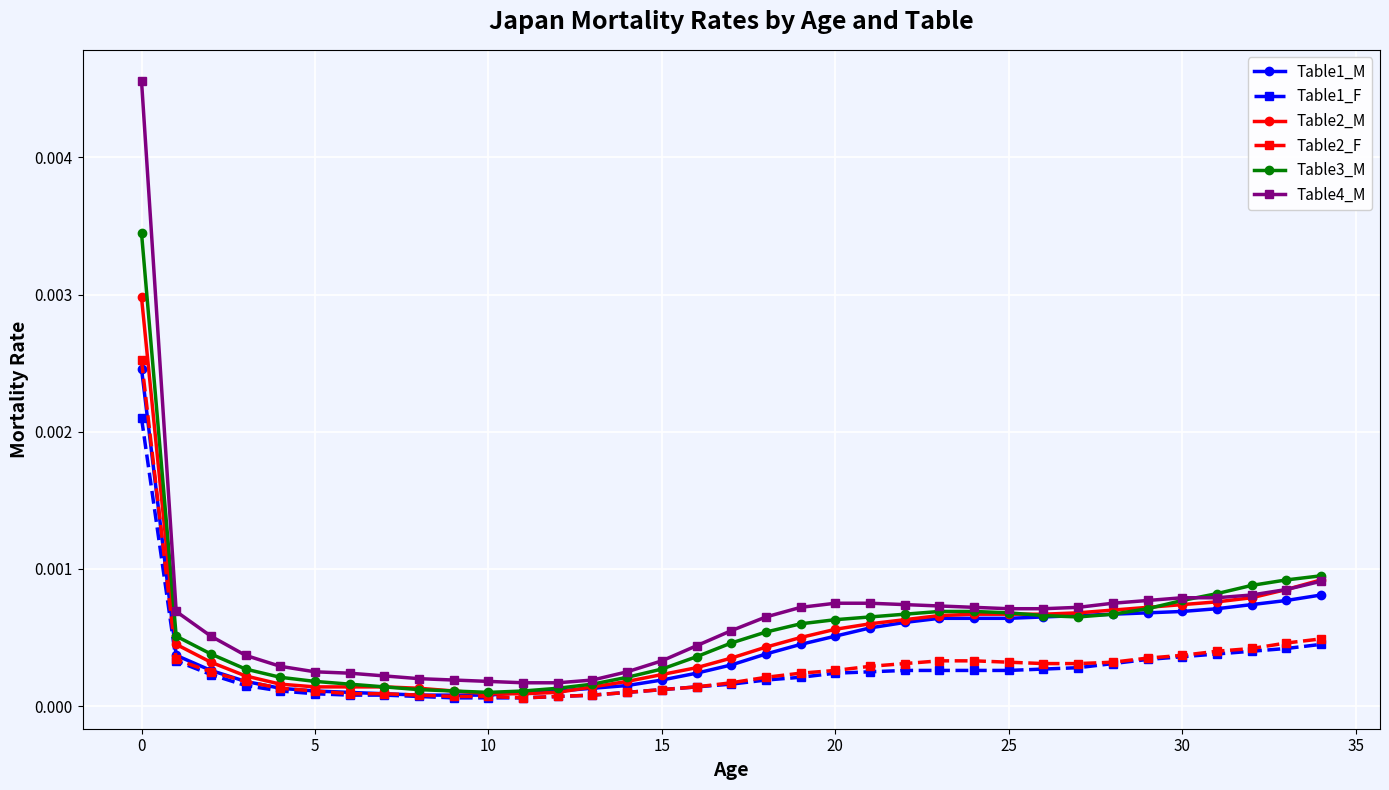

Does the chart have visible grid lines?

Yes